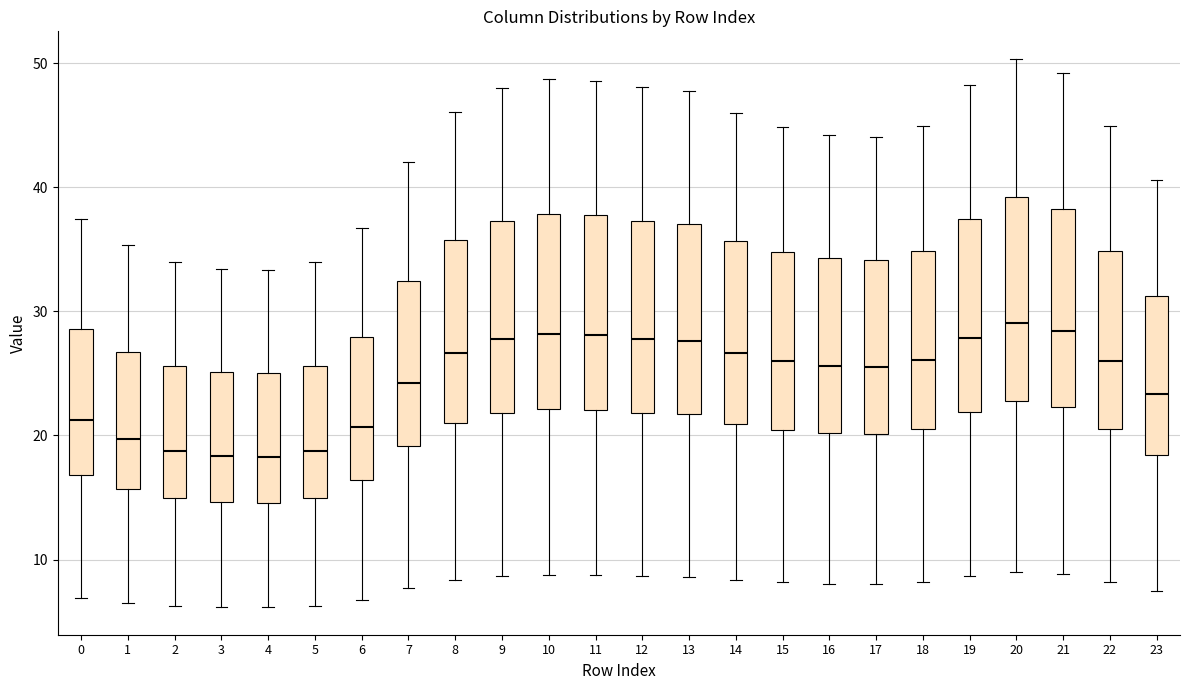

Reading left to right, transcribe this box plot: for each box, give where its median line is, the range the box spans, and where its two whiskers end, as read against the y-axis. The values are not printed on the chart, so give them approximately, as read against the axis.

0: median 21, box 17 to 29, whiskers 7 to 37
1: median 20, box 16 to 27, whiskers 7 to 35
2: median 19, box 15 to 26, whiskers 6 to 34
3: median 18, box 15 to 25, whiskers 6 to 33
4: median 18, box 15 to 25, whiskers 6 to 33
5: median 19, box 15 to 26, whiskers 6 to 34
6: median 21, box 16 to 28, whiskers 7 to 37
7: median 24, box 19 to 32, whiskers 8 to 42
8: median 27, box 21 to 36, whiskers 8 to 46
9: median 28, box 22 to 37, whiskers 9 to 48
10: median 28, box 22 to 38, whiskers 9 to 49
11: median 28, box 22 to 38, whiskers 9 to 49
12: median 28, box 22 to 37, whiskers 9 to 48
13: median 28, box 22 to 37, whiskers 9 to 48
14: median 27, box 21 to 36, whiskers 8 to 46
15: median 26, box 20 to 35, whiskers 8 to 45
16: median 26, box 20 to 34, whiskers 8 to 44
17: median 26, box 20 to 34, whiskers 8 to 44
18: median 26, box 21 to 35, whiskers 8 to 45
19: median 28, box 22 to 37, whiskers 9 to 48
20: median 29, box 23 to 39, whiskers 9 to 50
21: median 28, box 22 to 38, whiskers 9 to 49
22: median 26, box 20 to 35, whiskers 8 to 45
23: median 23, box 18 to 31, whiskers 7 to 41